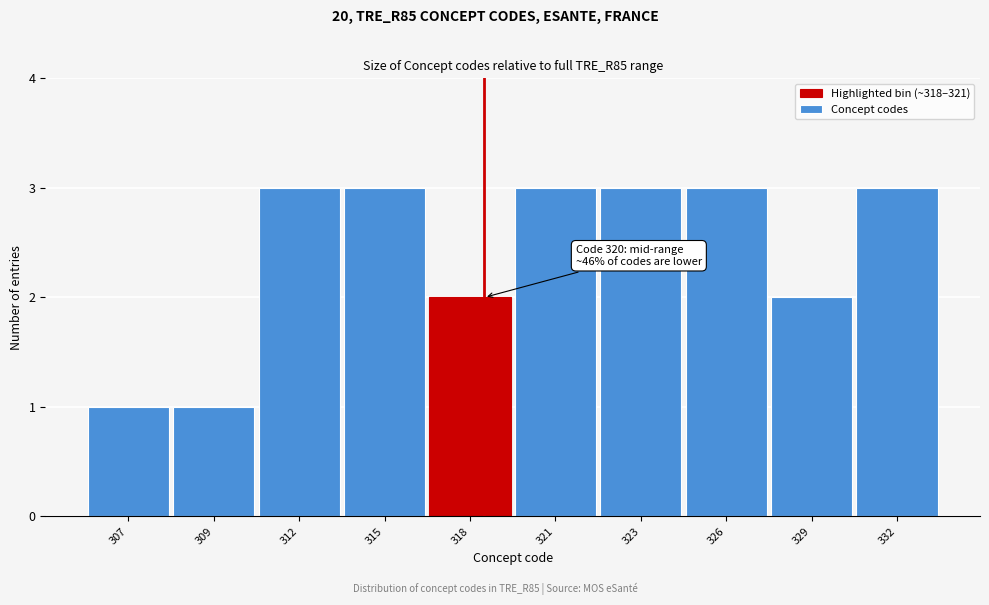

Reading right to left, transcribe all the data shown in this chart.

3	2	3	3	3	2	3	3	1	1